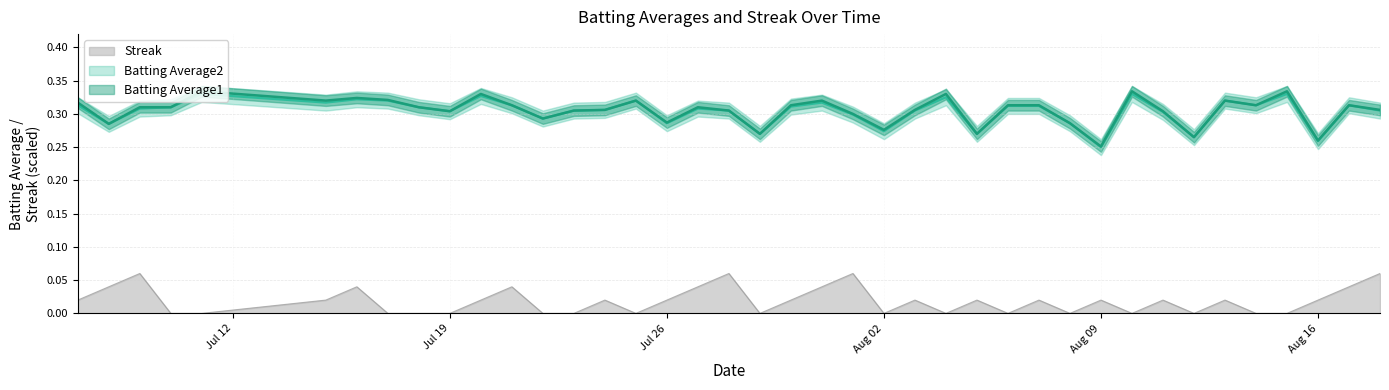

Reading left to right, extract all data points from this chart.

Batting Average1: 0.3	0.3	0.3	0.3	0.3	0.3	0.3	0.3	0.3	0.3	0.3	0.3	0.3	0.3	0.3	0.3	0.3	0.3	0.3	0.3	0.3	0.3	0.3	0.3	0.3	0.3	0.3	0.3	0.3	0.3	0.3	0.3	0.3	0.3	0.3	0.3	0.3	0.3	0.3	0.3
Batting Average2: 0.3	0.3	0.3	0.3	0.3	0.3	0.3	0.3	0.3	0.3	0.3	0.3	0.3	0.3	0.3	0.3	0.3	0.3	0.3	0.3	0.3	0.3	0.3	0.3	0.3	0.3	0.3	0.3	0.3	0.3	0.2	0.3	0.3	0.3	0.3	0.3	0.3	0.3	0.3	0.3
Streak: 0.0	0.0	0.1	0.0	0.0	0.0	0.0	0.0	0.0	0.0	0.0	0.0	0.0	0.0	0.0	0.0	0.0	0.0	0.1	0.0	0.0	0.0	0.1	0.0	0.0	0.0	0.0	0.0	0.0	0.0	0.0	0.0	0.0	0.0	0.0	0.0	0.0	0.0	0.0	0.1